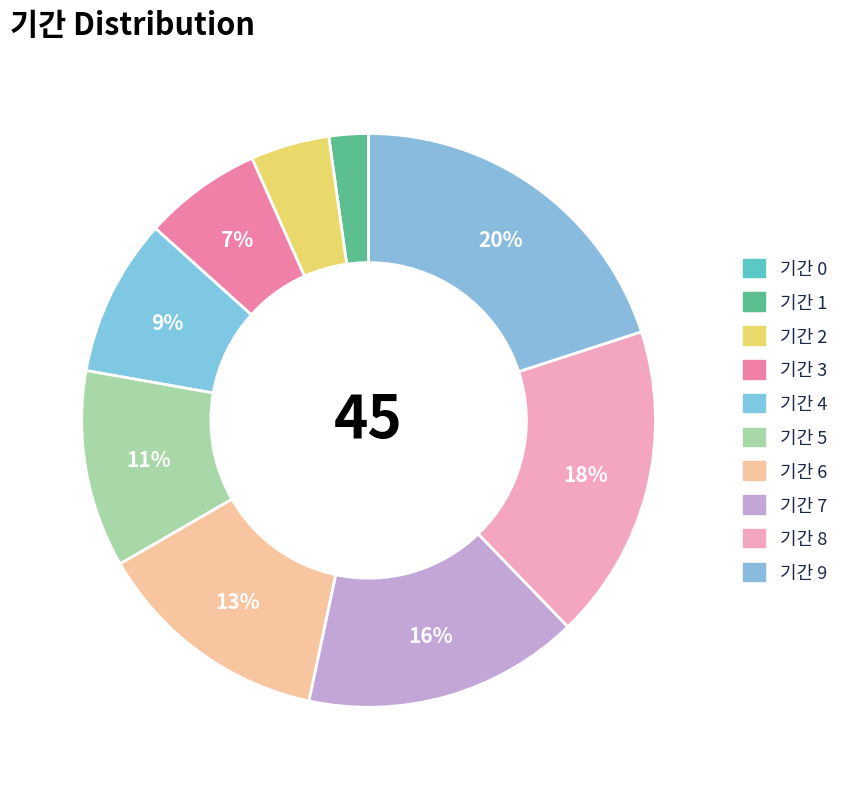

How many slices are in this pie chart?

10